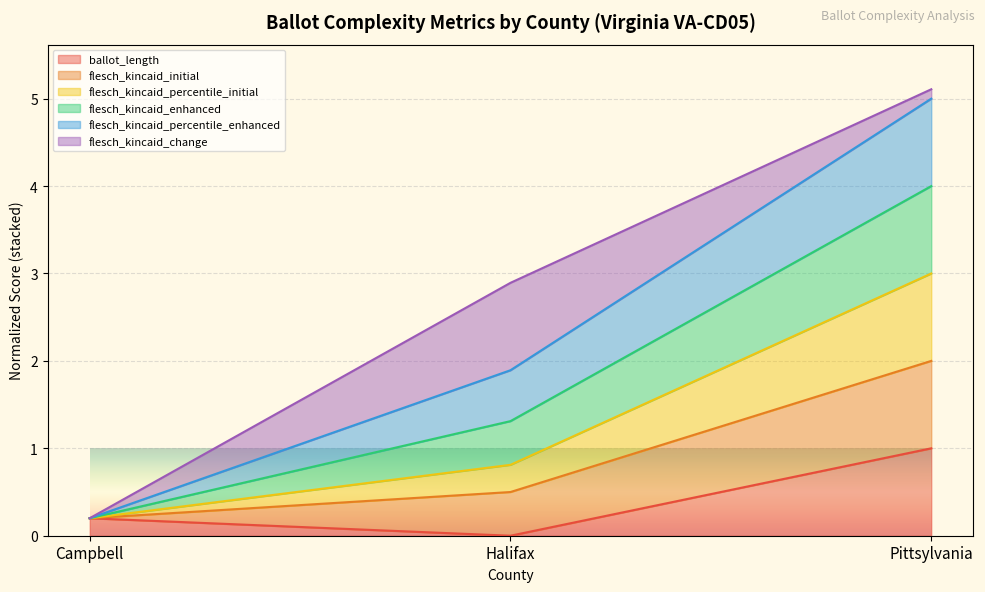

Which label corresponds to the smallest value in the chart?

Halifax